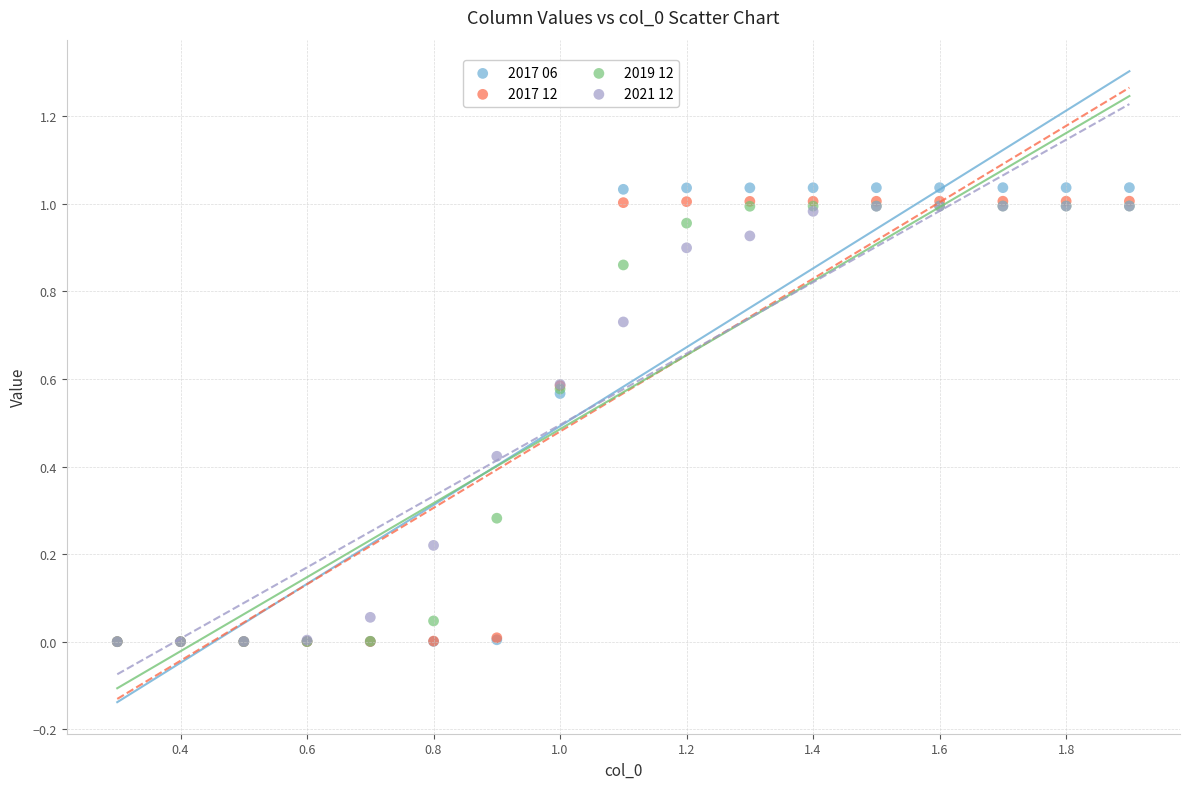

What are all the series names shown in the legend?

2017 06, 2017 12, 2019 12, 2021 12